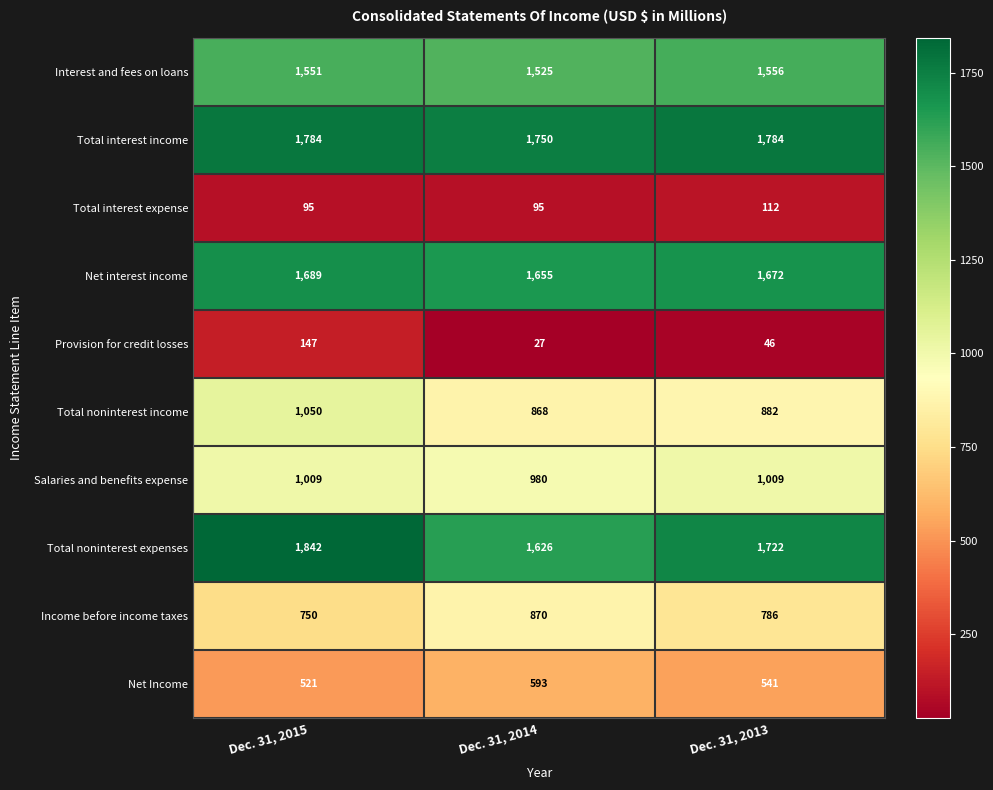

What is the difference between the Total noninterest expenses values at Dec. 31, 2013 and Dec. 31, 2014?

96